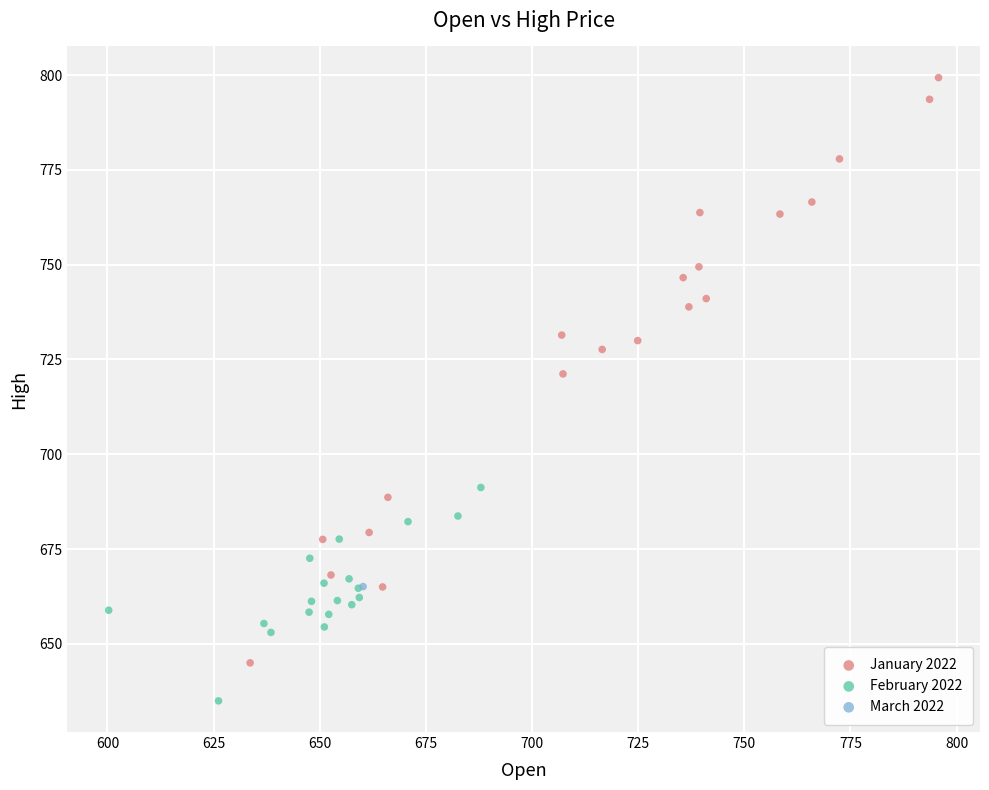

Which series reaches the maximum Y coordinate?

January 2022